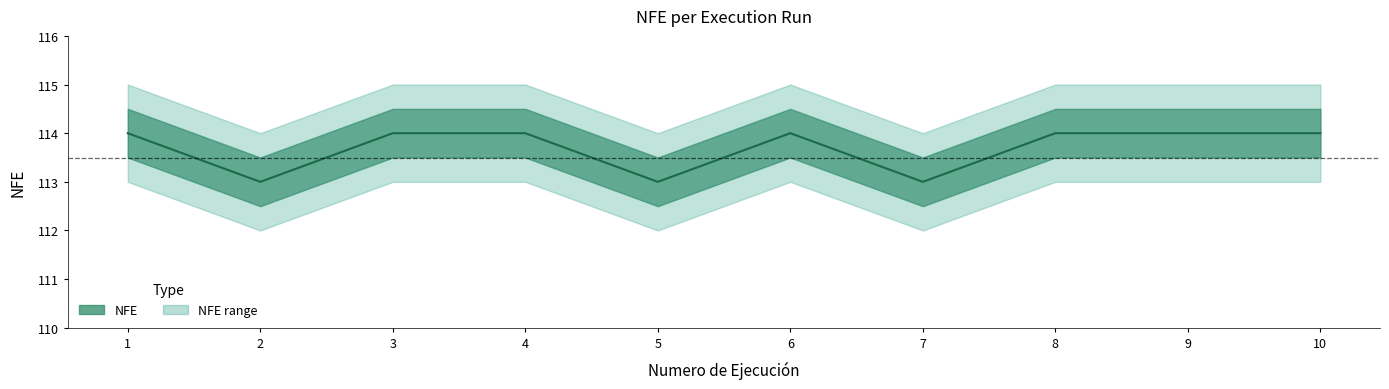

Reading left to right, transcribe all the data shown in this chart.

1=114	2=113	3=114	4=114	5=113	6=114	7=113	8=114	9=114	10=114